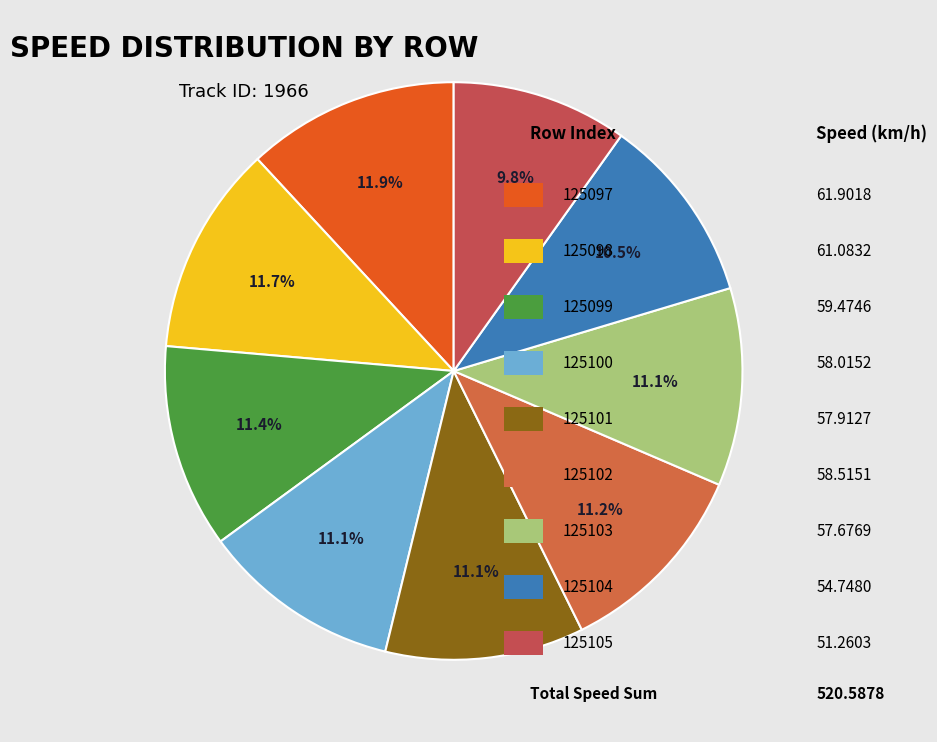

Which slice is the smallest?

125105